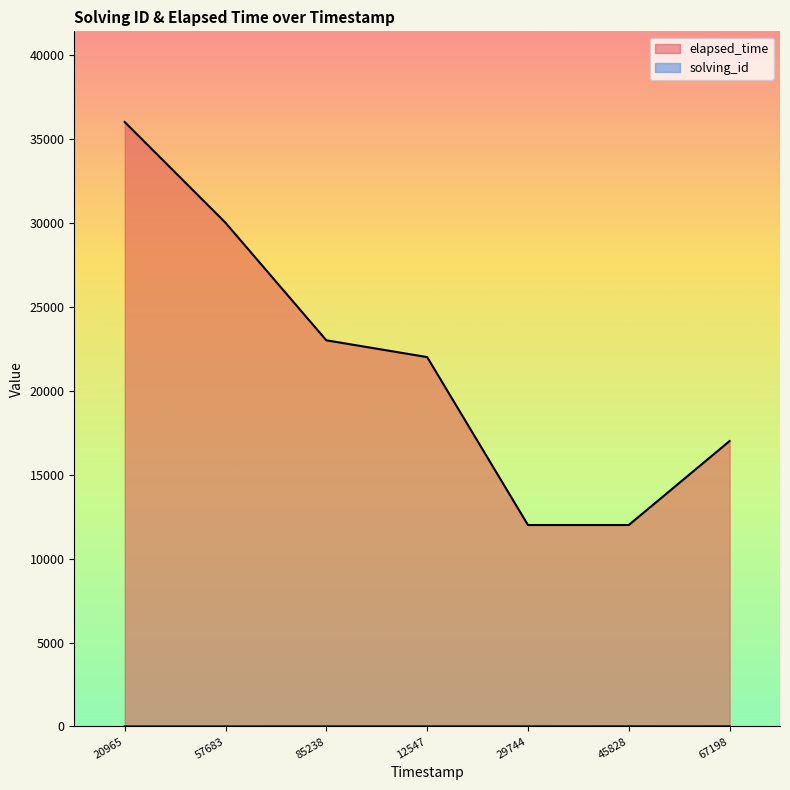

Does the chart display data point markers on the line(s)?

No